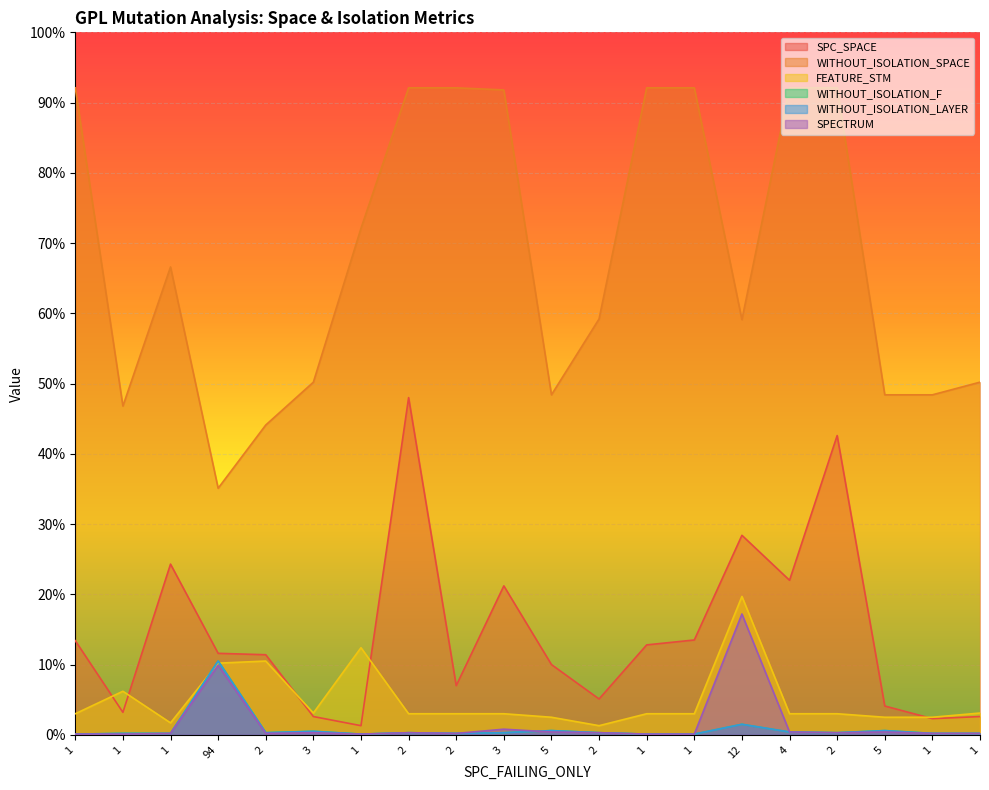

How many lines are shown in the chart?

6